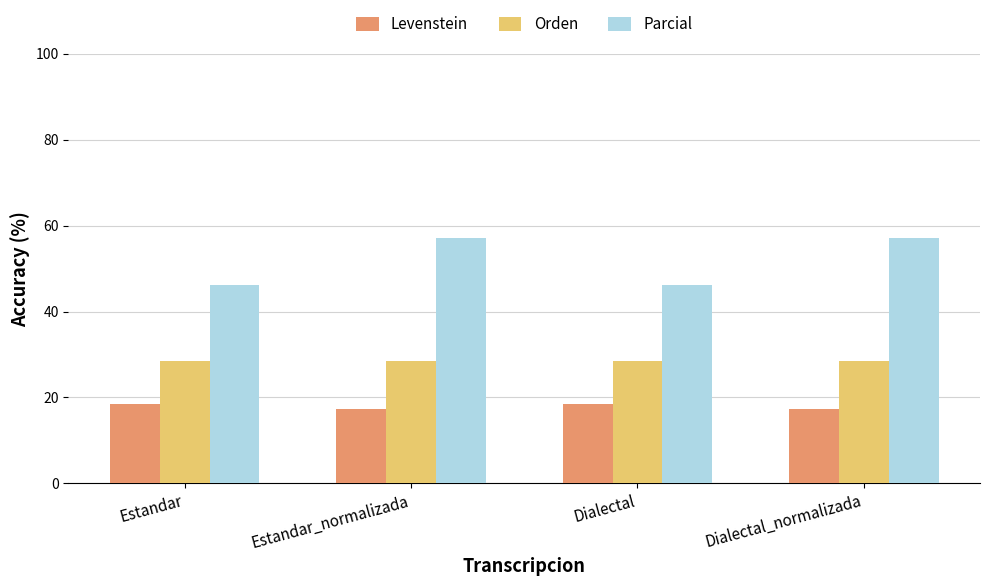

Which series has the largest total across all categories?

Parcial